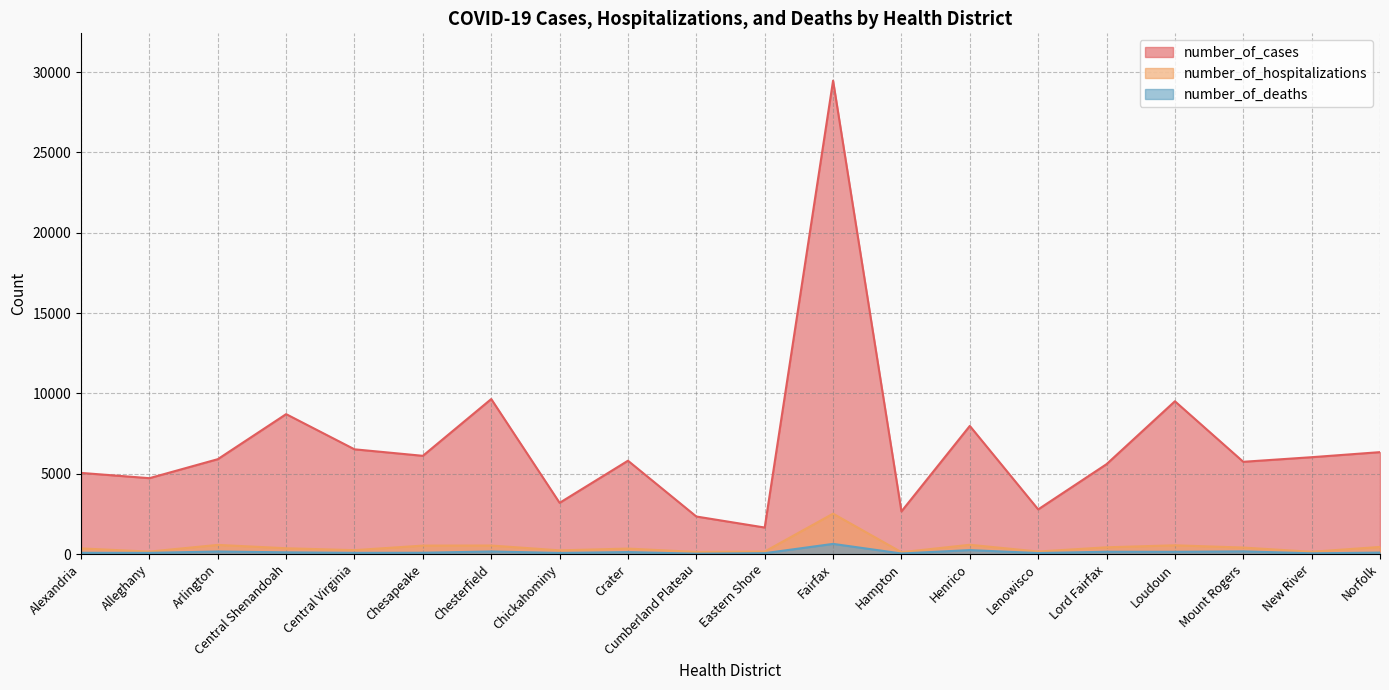

What is the label of the 2nd point from the left?

Alleghany